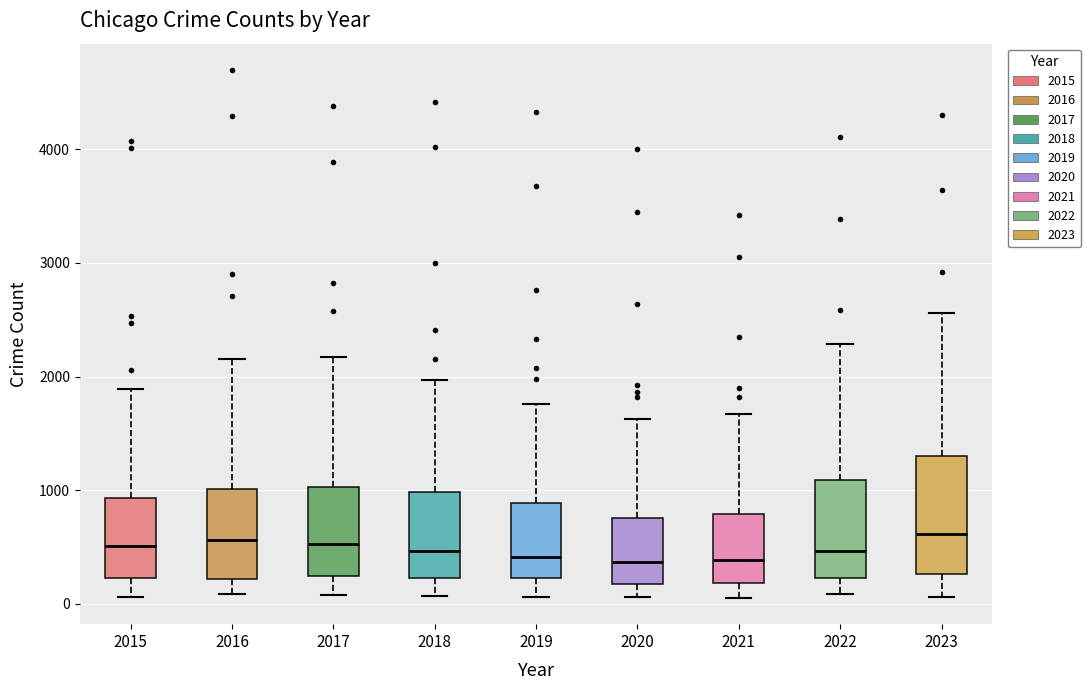

Where is the upper edge of the box at x = 2023 on the y-axis? The values are not printed on the chart, so give them approximately, as read against the axis.

1300